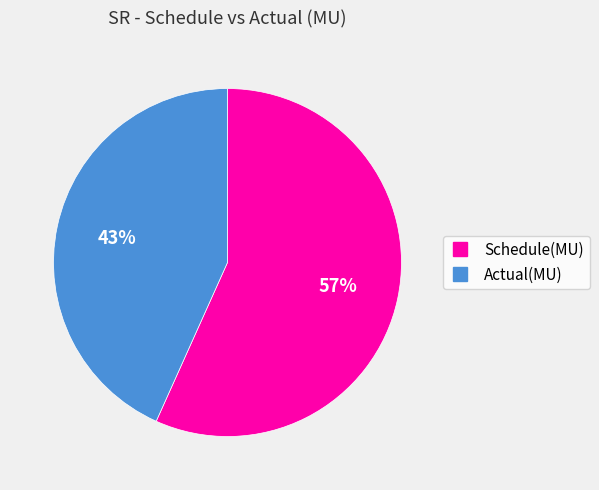

Do Schedule(MU) and Actual(MU) together represent more than half of the pie?

Yes